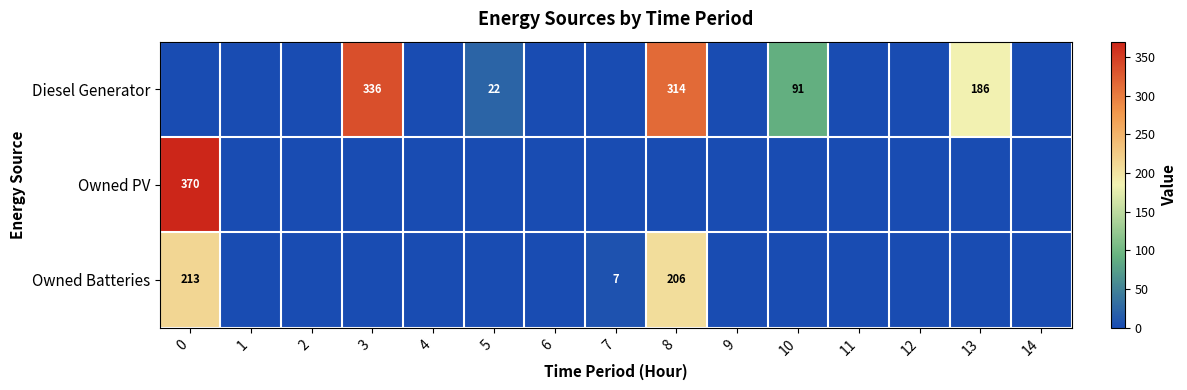

Which series has the widest spread of values?

Owned PV